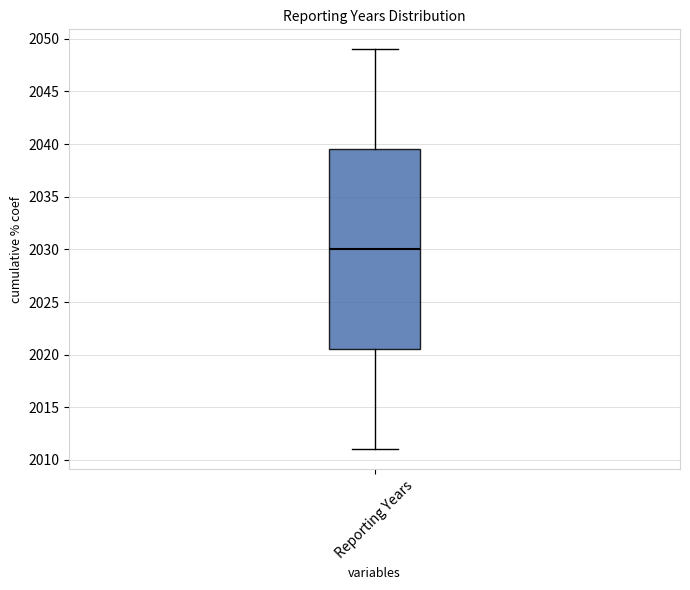

Transcribe this box plot: give where the median line is, the range the box spans, and where the two whiskers end, as read against the y-axis. The values are not printed on the chart, so give them approximately, as read against the axis.

median 2030.0, box 2020.5 to 2039.5, whiskers 2011.0 to 2049.0